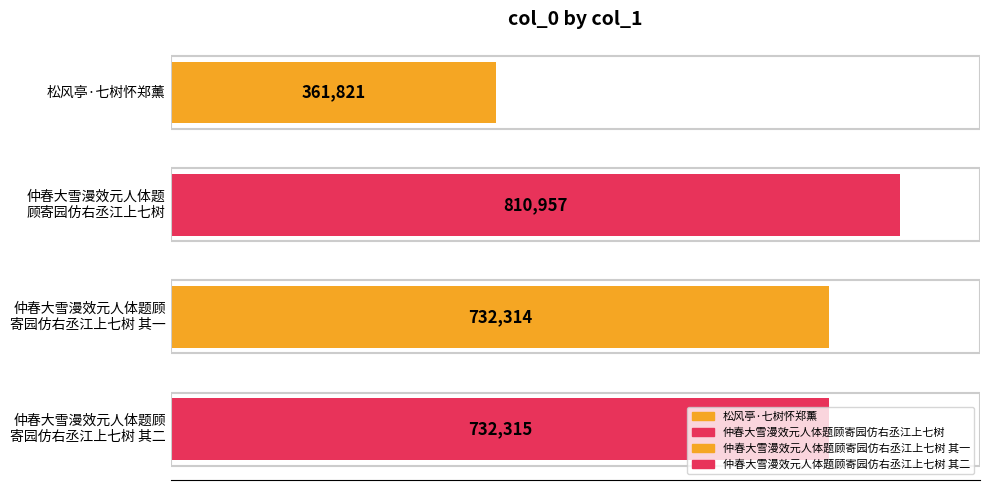

List the labels in order of value, smallest first.

松风亭·七树怀郑薰, 仲春大雪漫效元人体题顾
寄园仿右丞江上七树 其一, 仲春大雪漫效元人体题顾
寄园仿右丞江上七树 其二, 仲春大雪漫效元人体题
顾寄园仿右丞江上七树